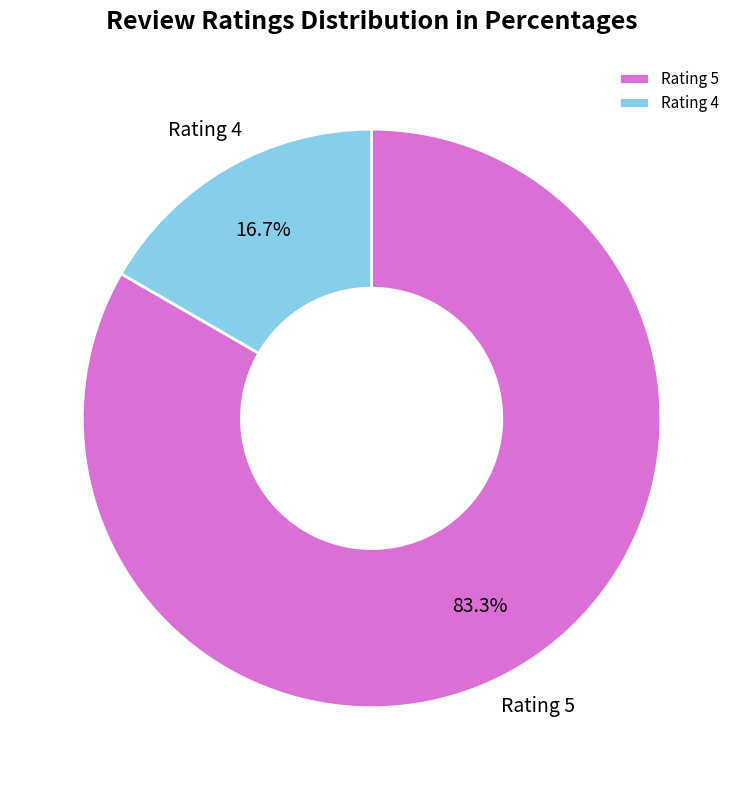

The Rating 4 slice represents 17% of the pie. True or false?

True